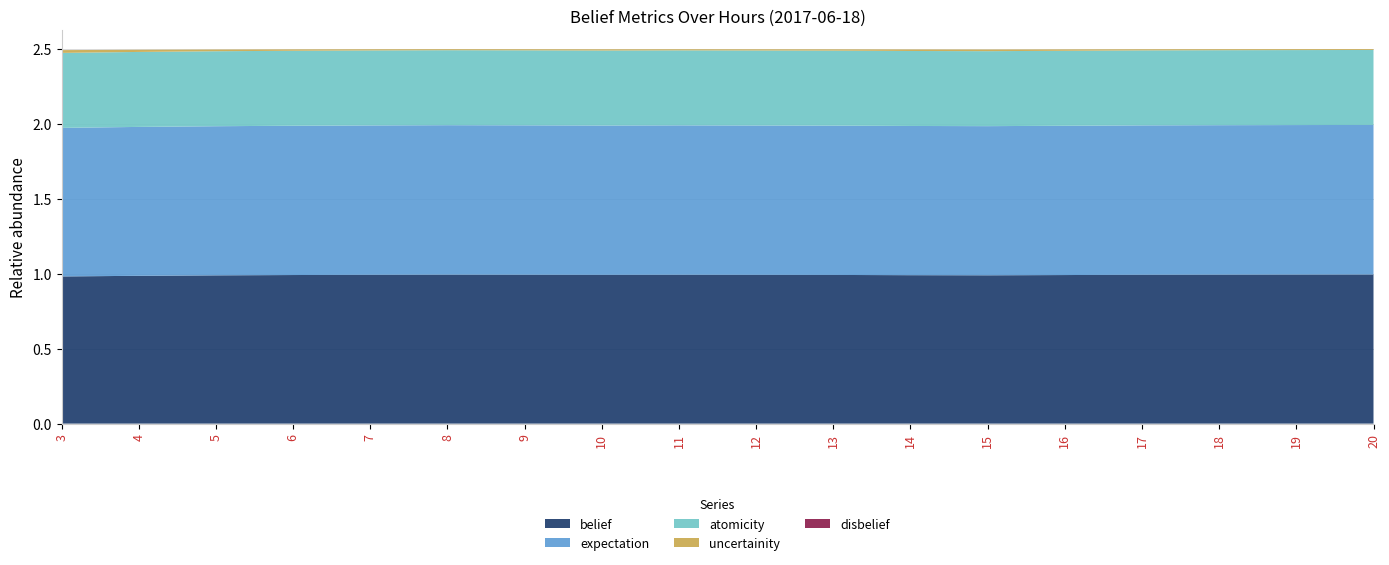

Reading right to left, transcribe all the data shown in this chart.

belief: 20=1.0	19=1.0	18=1.0	17=1.0	16=1.0	15=1.0	14=1.0	13=1.0	12=1.0	11=1.0	10=1.0	9=1.0	8=1.0	7=1.0	6=1.0	5=1.0	4=1.0	3=1.0
expectation: 20=1.0	19=1.0	18=1.0	17=1.0	16=1.0	15=1.0	14=1.0	13=1.0	12=1.0	11=1.0	10=1.0	9=1.0	8=1.0	7=1.0	6=1.0	5=1.0	4=1.0	3=1.0
atomicity: 20=0.5	19=0.5	18=0.5	17=0.5	16=0.5	15=0.5	14=0.5	13=0.5	12=0.5	11=0.5	10=0.5	9=0.5	8=0.5	7=0.5	6=0.5	5=0.5	4=0.5	3=0.5
uncertainity: 20=0.0	19=0.0	18=0.0	17=0.0	16=0.0	15=0.0	14=0.0	13=0.0	12=0.0	11=0.0	10=0.0	9=0.0	8=0.0	7=0.0	6=0.0	5=0.0	4=0.0	3=0.0
disbelief: 20=0.0	19=0.0	18=0.0	17=0.0	16=0.0	15=0.0	14=0.0	13=0.0	12=0.0	11=0.0	10=0.0	9=0.0	8=0.0	7=0.0	6=0.0	5=0.0	4=0.0	3=0.0